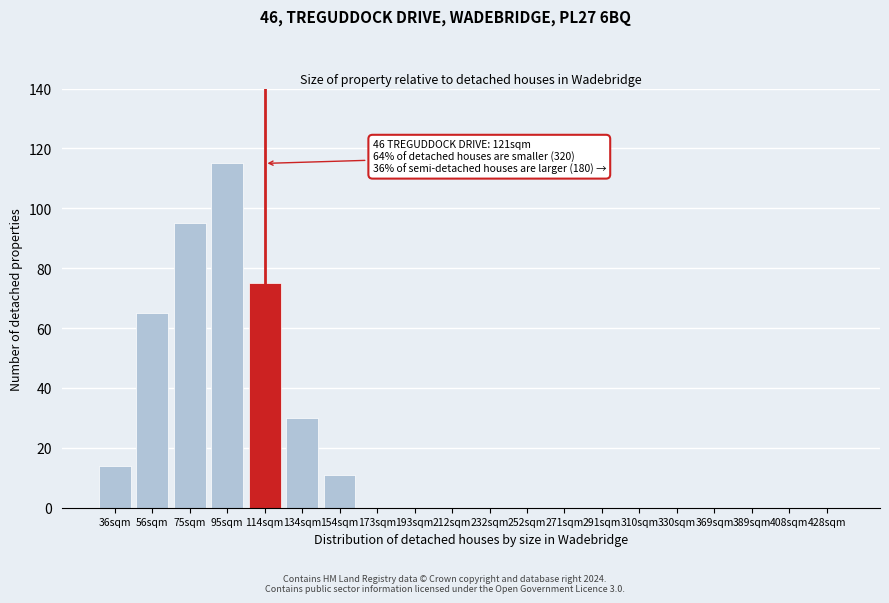

Reading right to left, transcribe all the data shown in this chart.

428sqm=0	408sqm=0	389sqm=0	369sqm=0	330sqm=0	310sqm=0	291sqm=0	271sqm=0	252sqm=0	232sqm=0	212sqm=0	193sqm=0	173sqm=0	154sqm=11	134sqm=30	114sqm=75	95sqm=115	75sqm=95	56sqm=65	36sqm=14